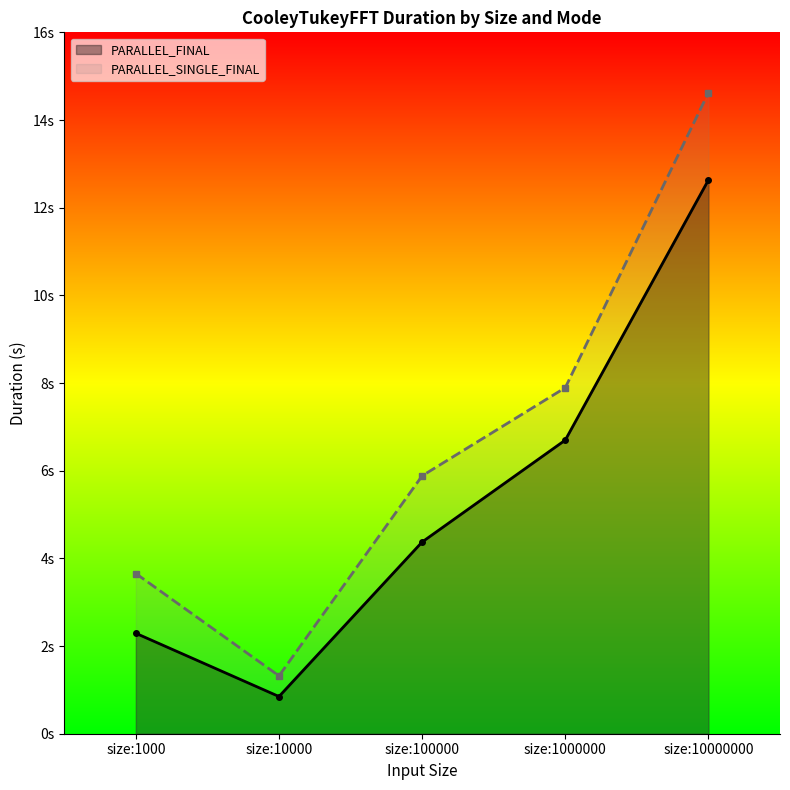

List the labels in order of PARALLEL_SINGLE_FINAL value, smallest first.

size:10000, size:1000, size:100000, size:1000000, size:10000000